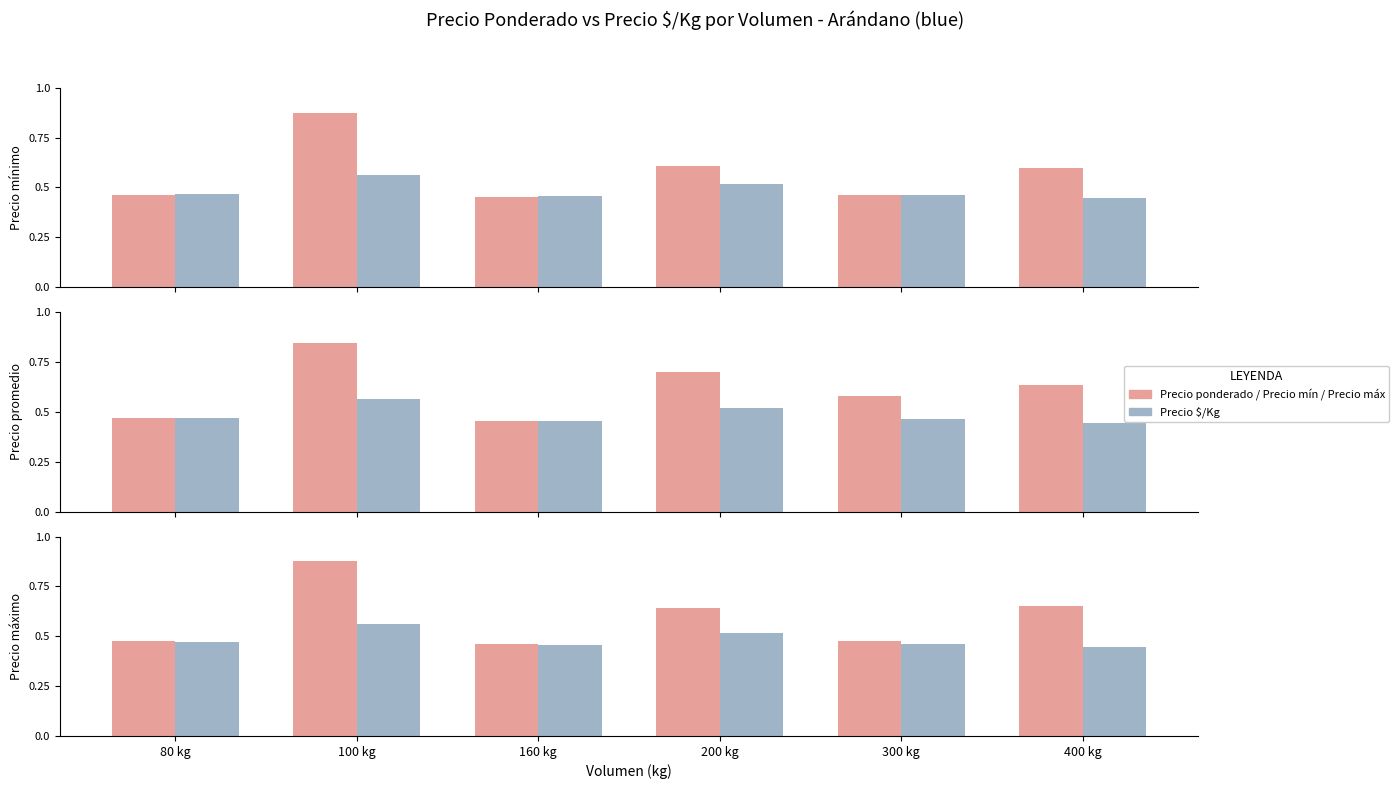

What position from the left is 160 kg?

3